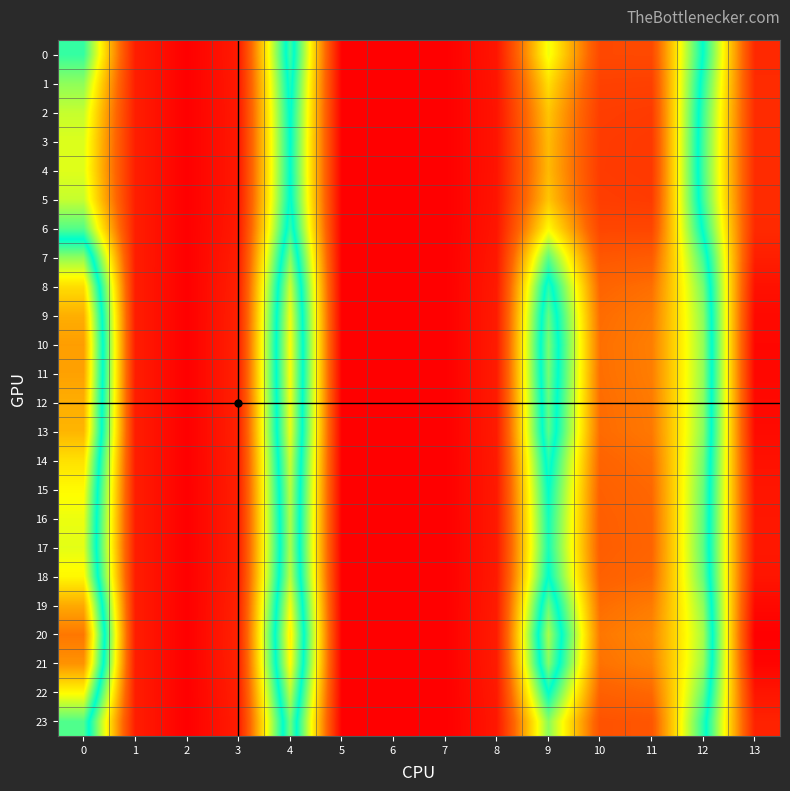

List the series in order of their peak value, lowest first.

5, 2, 3, 4, 1, 6, 0, 23, 7, 17, 16, 15, 22, 18, 14, 8, 13, 9, 12, 19, 11, 10, 21, 20